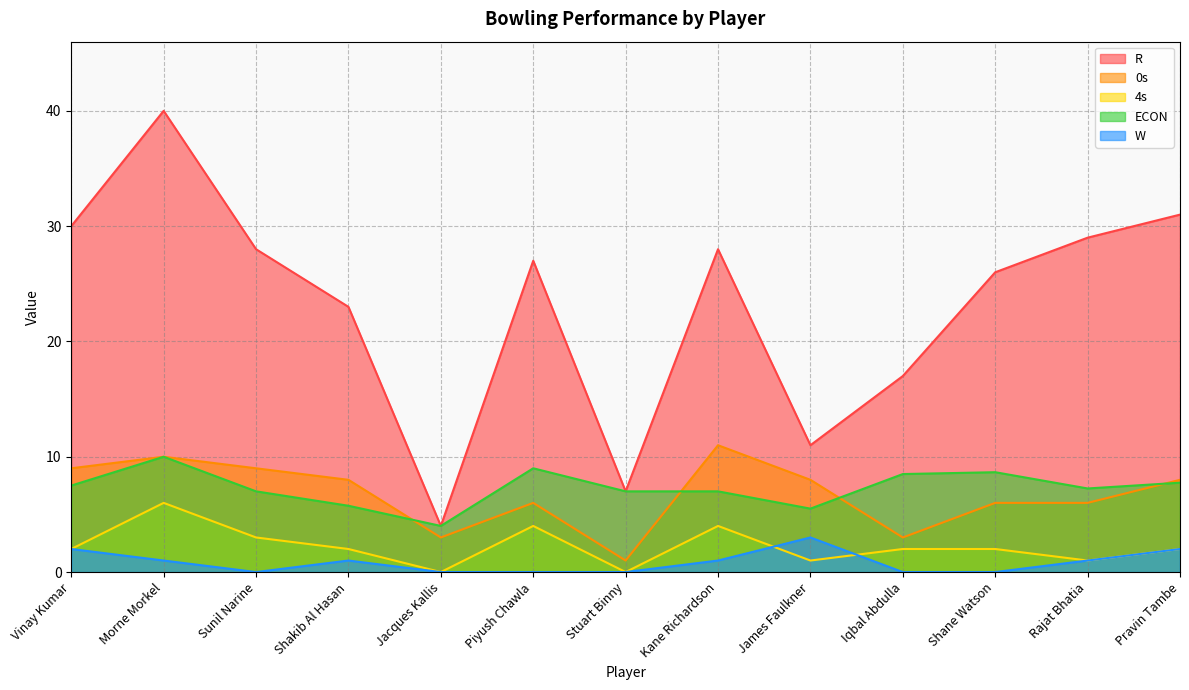

Reading right to left, extract all data points from this chart.

R: Pravin Tambe=31.0	Rajat Bhatia=29.0	Shane Watson=26.0	Iqbal Abdulla=17.0	James Faulkner=11.0	Kane Richardson=28.0	Stuart Binny=7.0	Piyush Chawla=27.0	Jacques Kallis=4.0	Shakib Al Hasan=23.0	Sunil Narine=28.0	Morne Morkel=40.0	Vinay Kumar=30.0
ECON: Pravin Tambe=7.8	Rajat Bhatia=7.2	Shane Watson=8.7	Iqbal Abdulla=8.5	James Faulkner=5.5	Kane Richardson=7.0	Stuart Binny=7.0	Piyush Chawla=9.0	Jacques Kallis=4.0	Shakib Al Hasan=5.8	Sunil Narine=7.0	Morne Morkel=10.0	Vinay Kumar=7.5
0s: Pravin Tambe=8.0	Rajat Bhatia=6.0	Shane Watson=6.0	Iqbal Abdulla=3.0	James Faulkner=8.0	Kane Richardson=11.0	Stuart Binny=1.0	Piyush Chawla=6.0	Jacques Kallis=3.0	Shakib Al Hasan=8.0	Sunil Narine=9.0	Morne Morkel=10.0	Vinay Kumar=9.0
4s: Pravin Tambe=2.0	Rajat Bhatia=1.0	Shane Watson=2.0	Iqbal Abdulla=2.0	James Faulkner=1.0	Kane Richardson=4.0	Stuart Binny=0.0	Piyush Chawla=4.0	Jacques Kallis=0.0	Shakib Al Hasan=2.0	Sunil Narine=3.0	Morne Morkel=6.0	Vinay Kumar=2.0
W: Pravin Tambe=2.0	Rajat Bhatia=1.0	Shane Watson=0.0	Iqbal Abdulla=0.0	James Faulkner=3.0	Kane Richardson=1.0	Stuart Binny=0.0	Piyush Chawla=0.0	Jacques Kallis=0.0	Shakib Al Hasan=1.0	Sunil Narine=0.0	Morne Morkel=1.0	Vinay Kumar=2.0